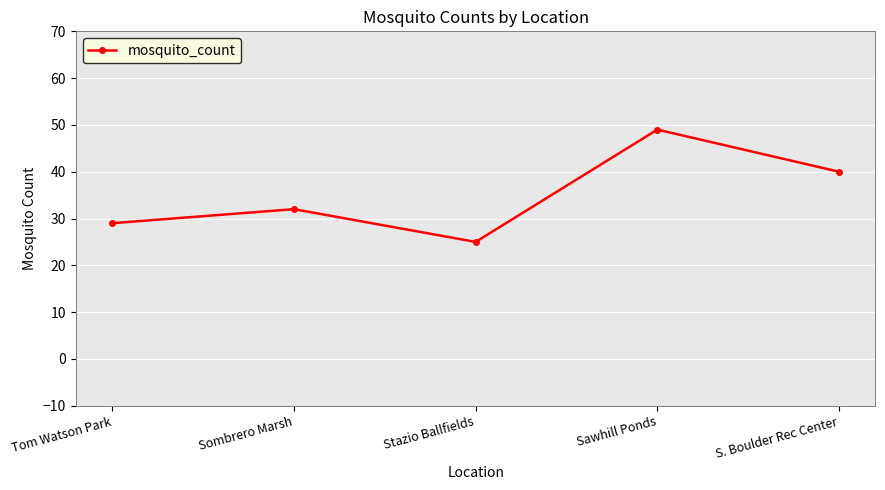

Between Tom Watson Park and S. Boulder Rec Center, which is larger?

S. Boulder Rec Center